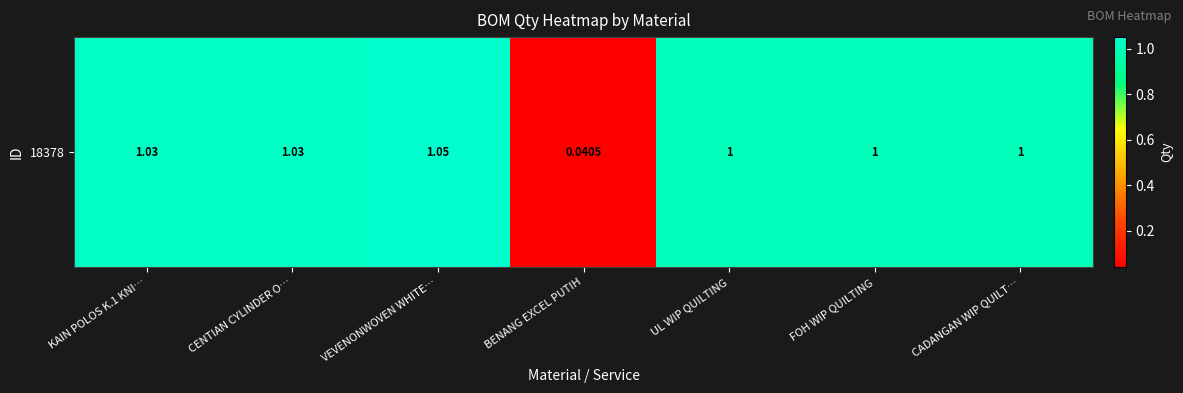

What is the greatest value displayed?

1.1